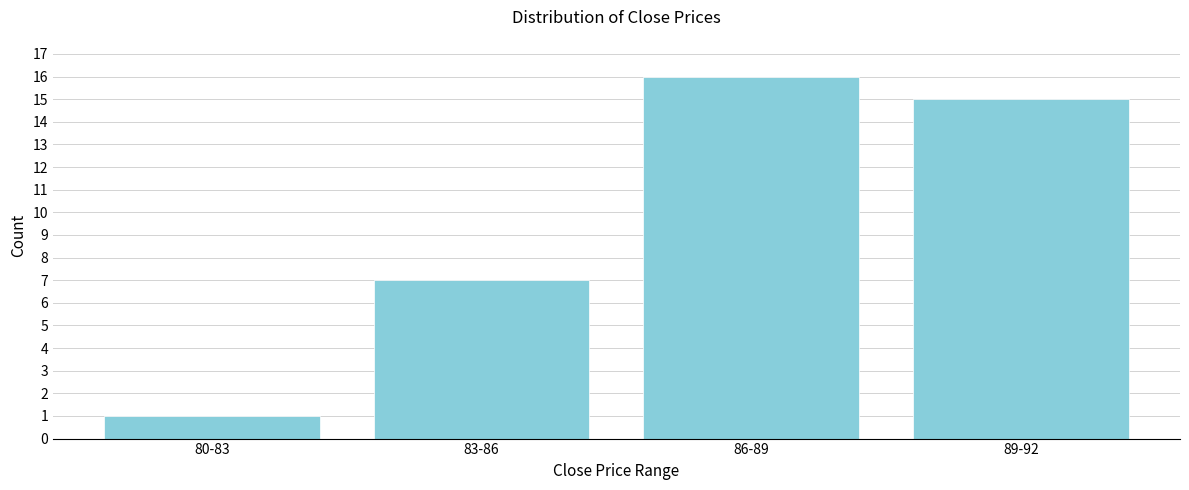

Reading right to left, list all the values displayed in this chart.

89-92=15	86-89=16	83-86=7	80-83=1